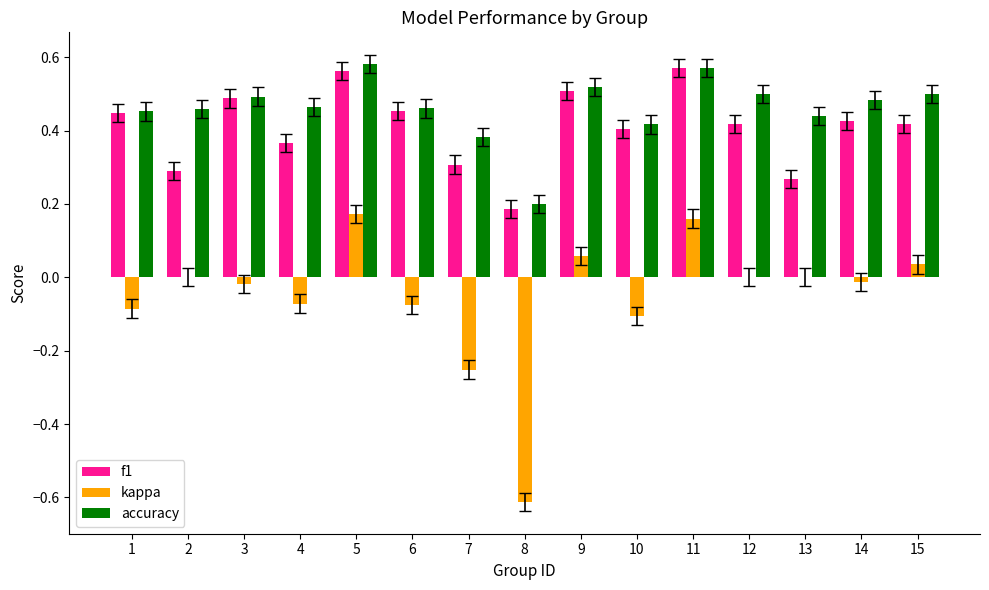

What is the sum of all accuracy values?

6.9